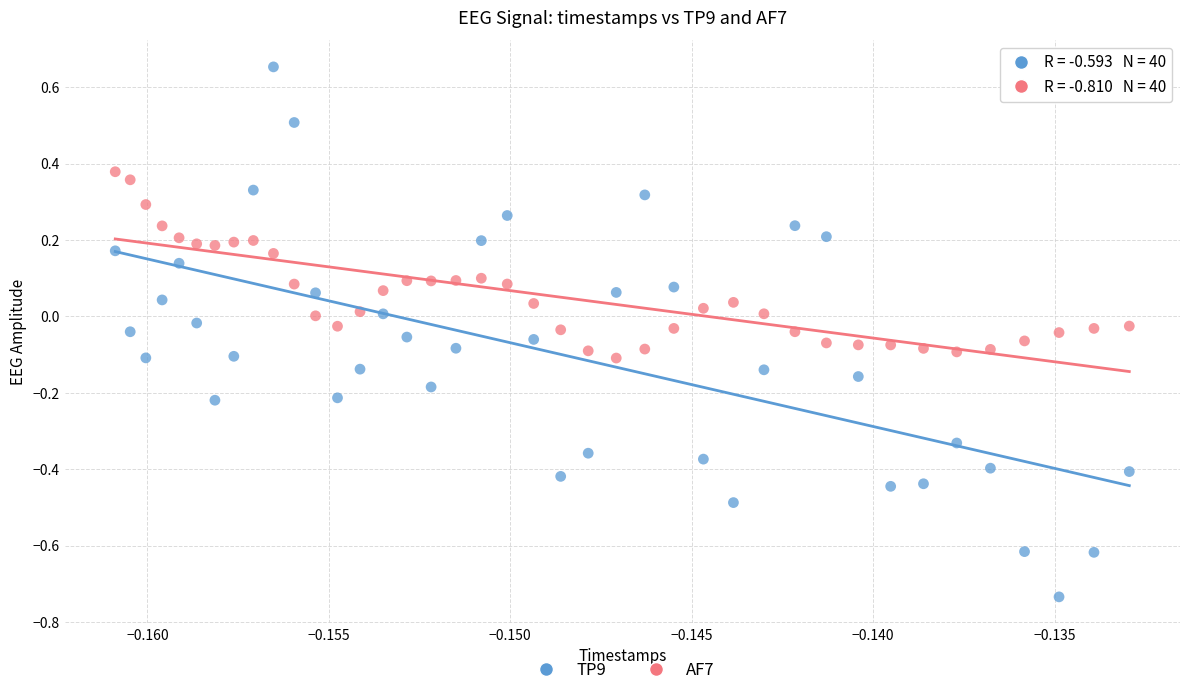

Which series has the widest spread of Y values?

TP9